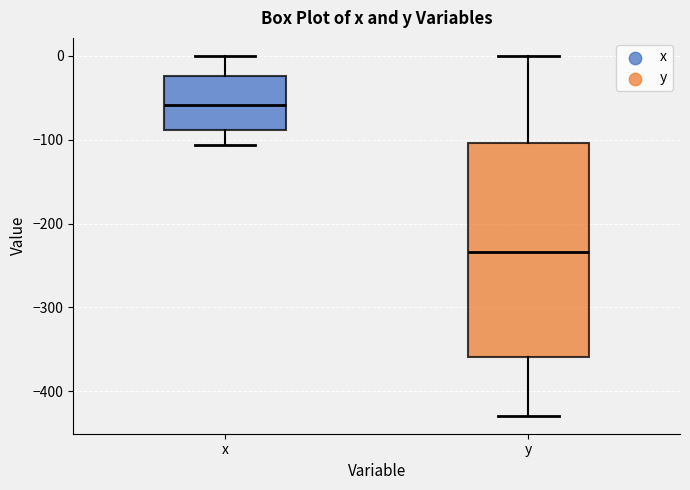

Where does the lower whisker of the box for y end on the y-axis? The values are not printed on the chart, so give them approximately, as read against the axis.

-430